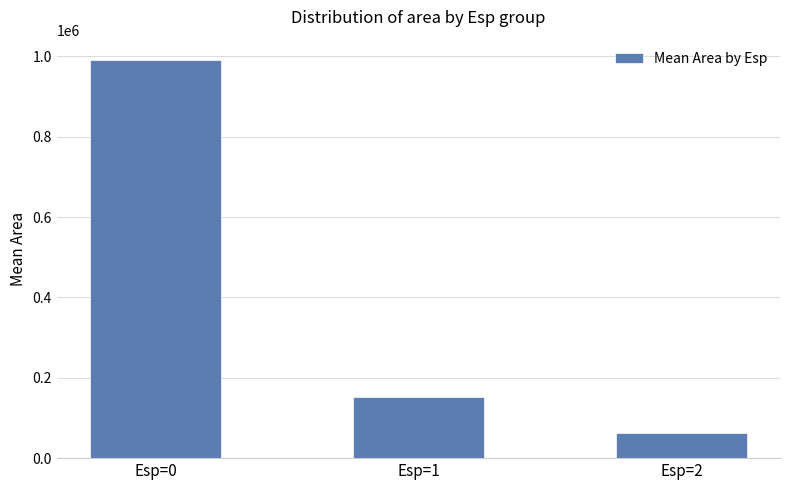

Is it true that the value at Esp=1 is 45154.4?

False